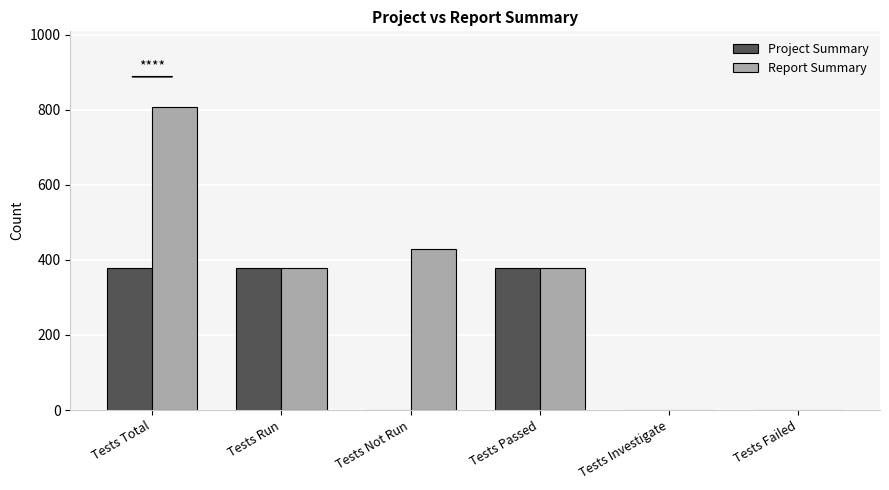

Which series has the largest total across all categories?

Report Summary